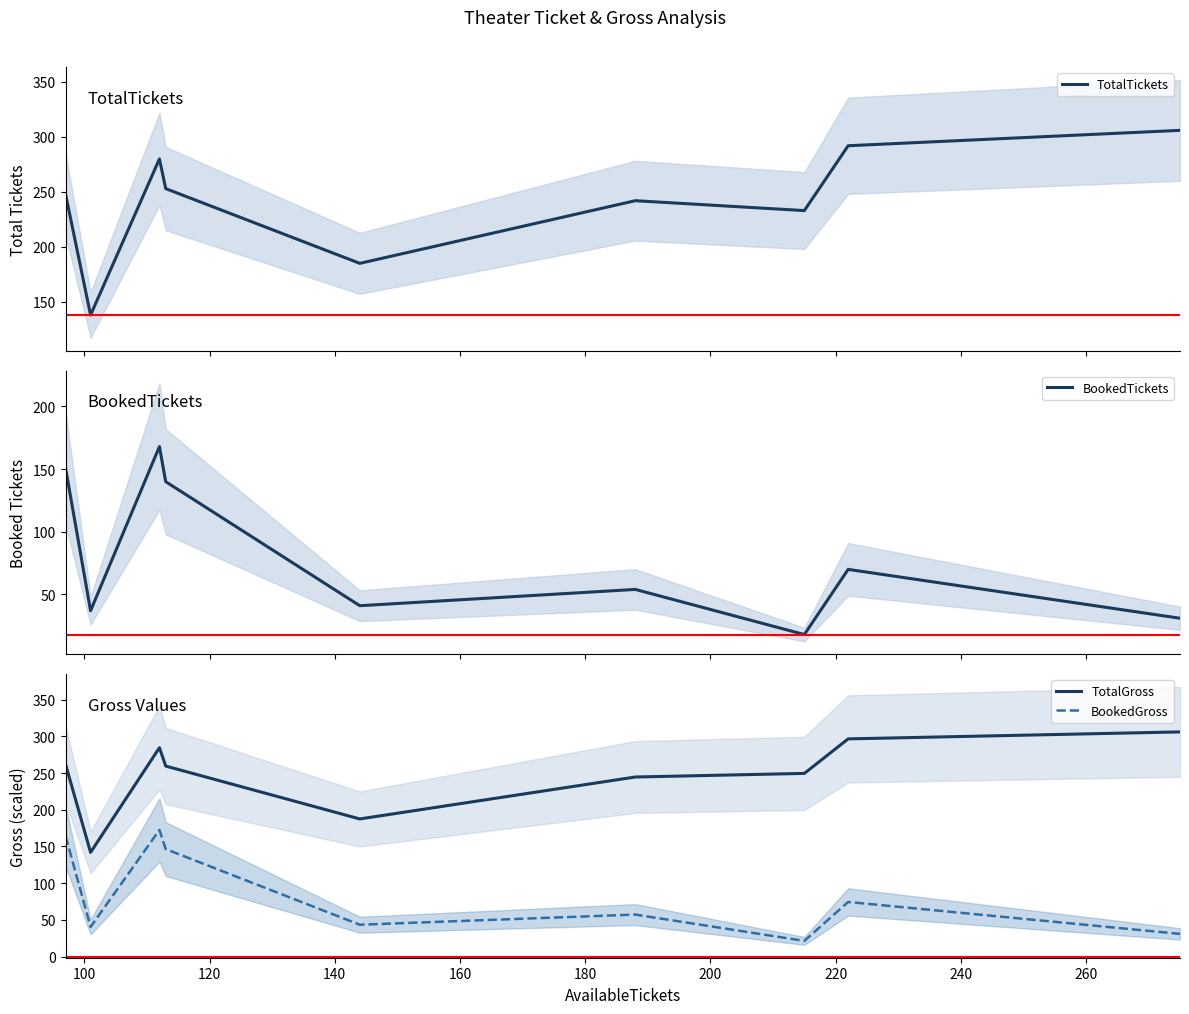

True or false: BookedGross and TotalGross cross at least once.

False